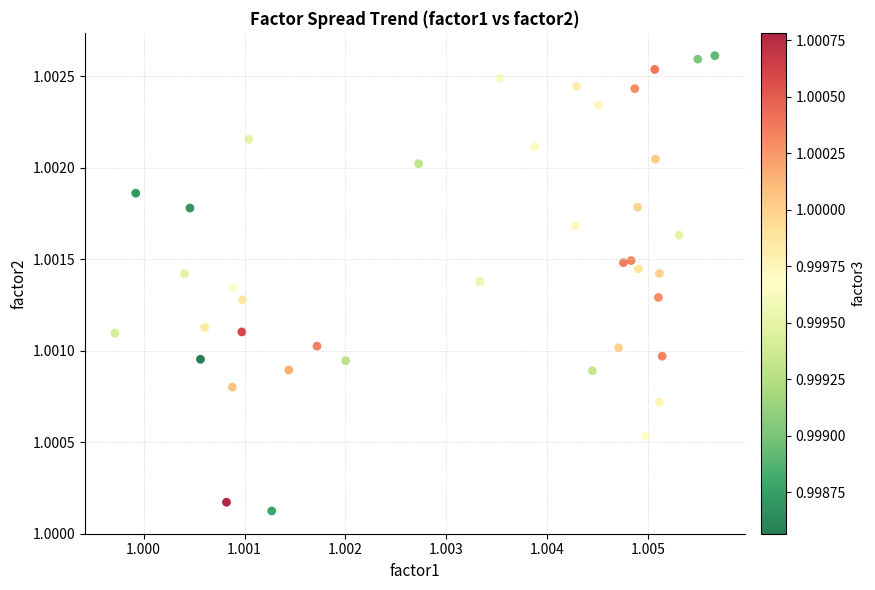

Count the number of points in this scatter plot.

40